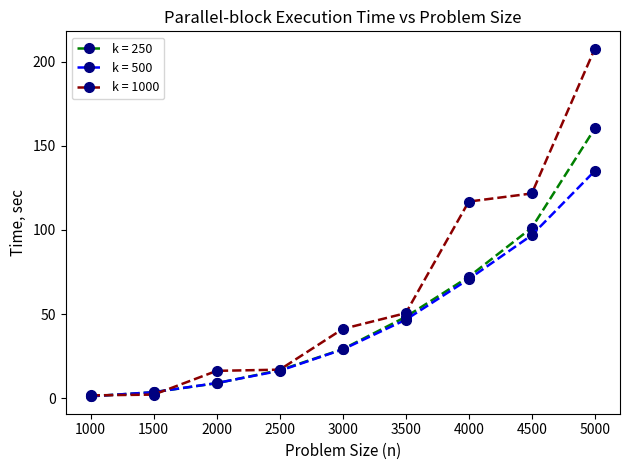

What is the value of the k = 250 point at the 6th from the left?

48.3